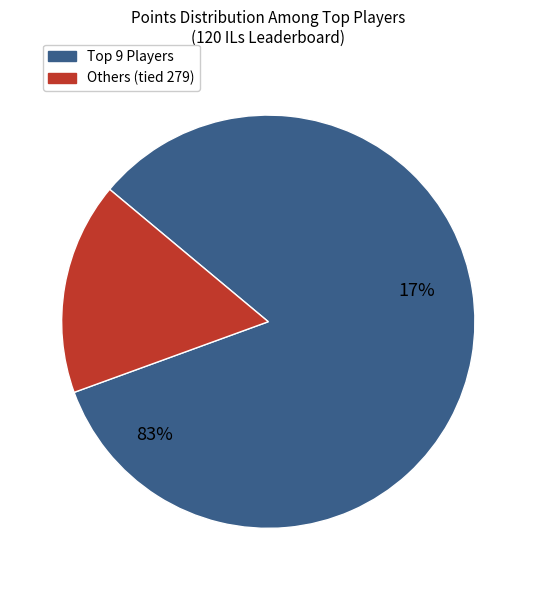

Is it true that Switchmaster is 1% of the pie?

False